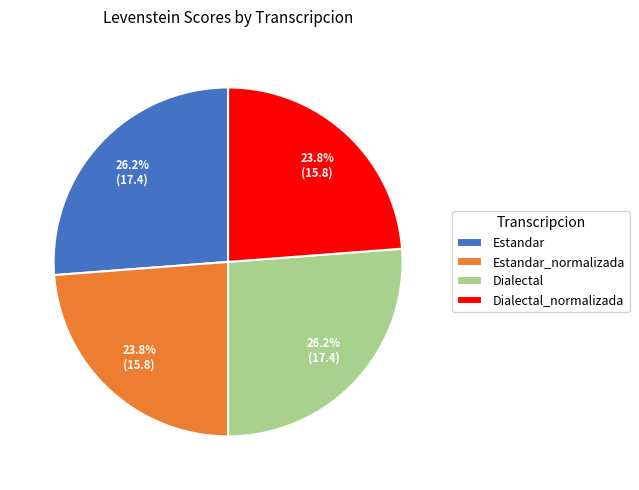

What portion of the pie excludes Estandar?

73.8%